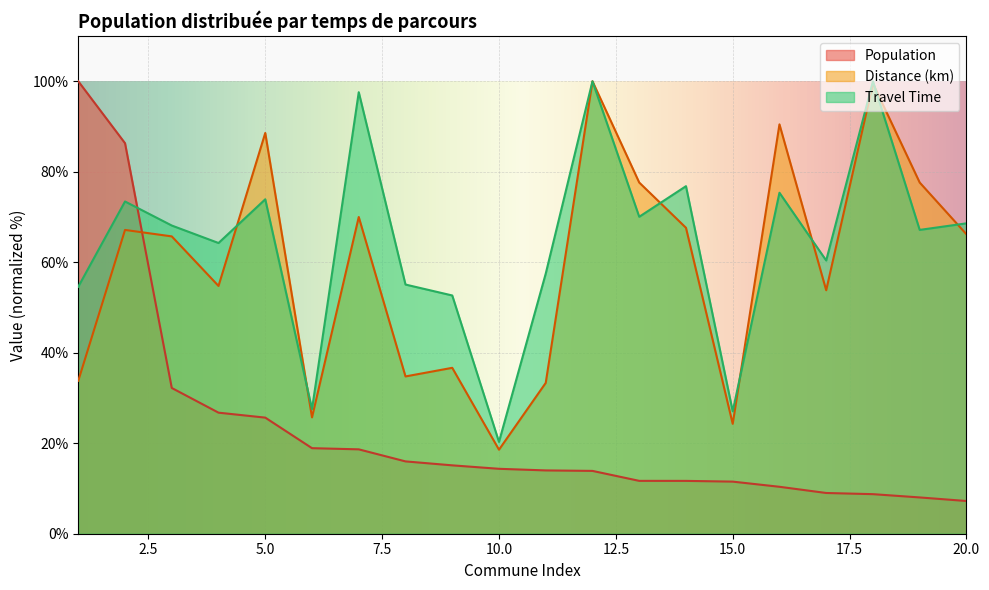

Which series changed the most between 12 and 19?

Travel Time